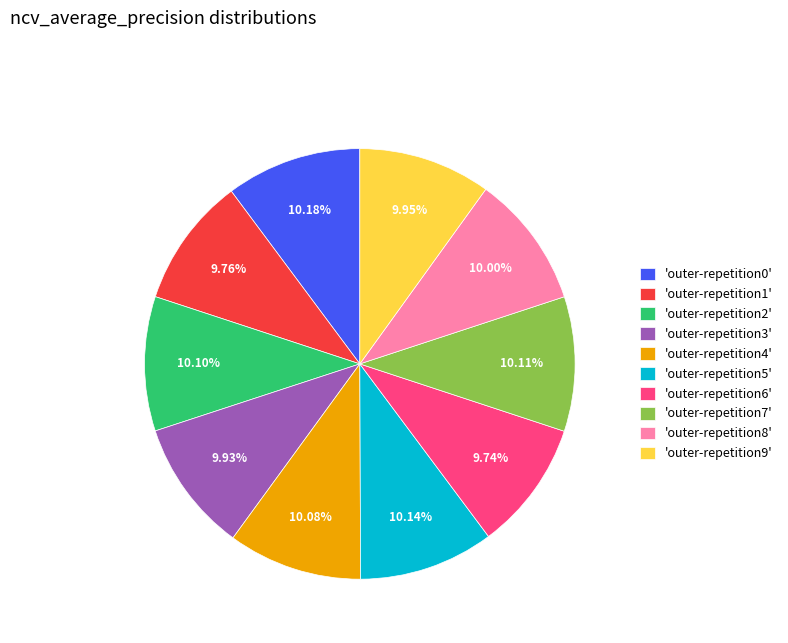

Does any single category account for the majority?

No